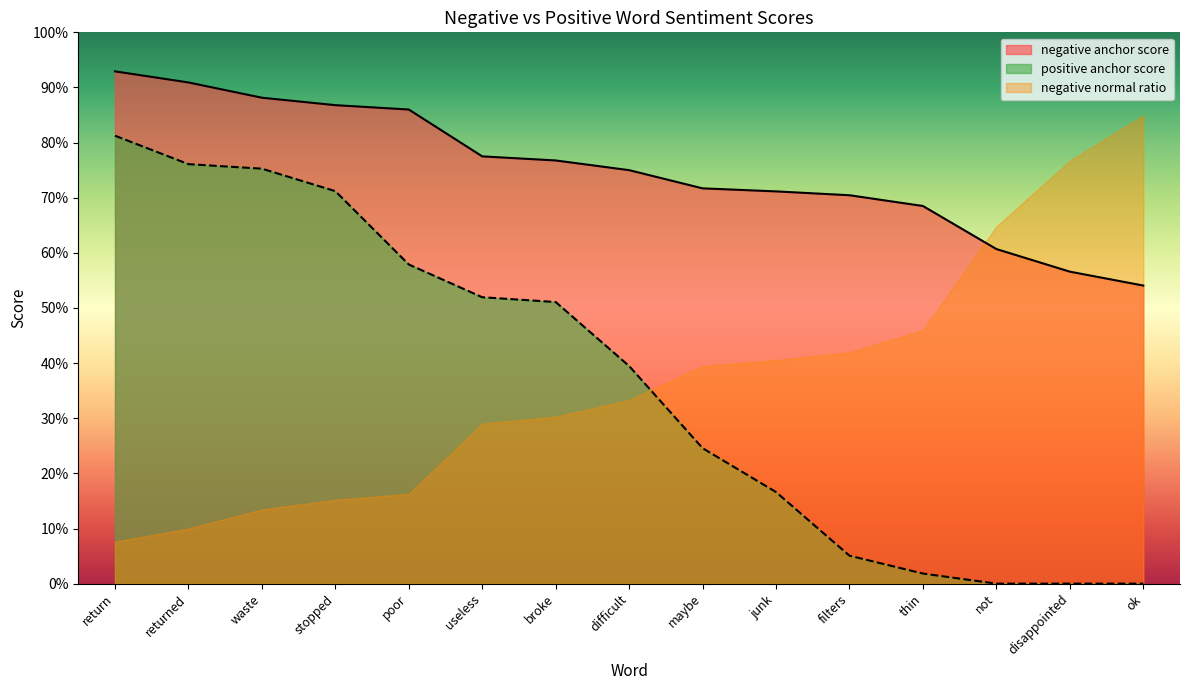

True or false: negative anchor score has more than 1 points higher than both neighbors.

False